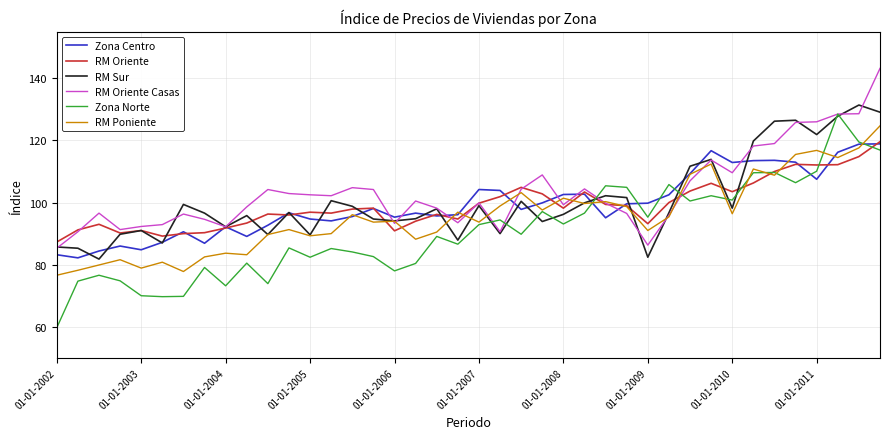

What is the maximum value for Zona Centro?

118.9